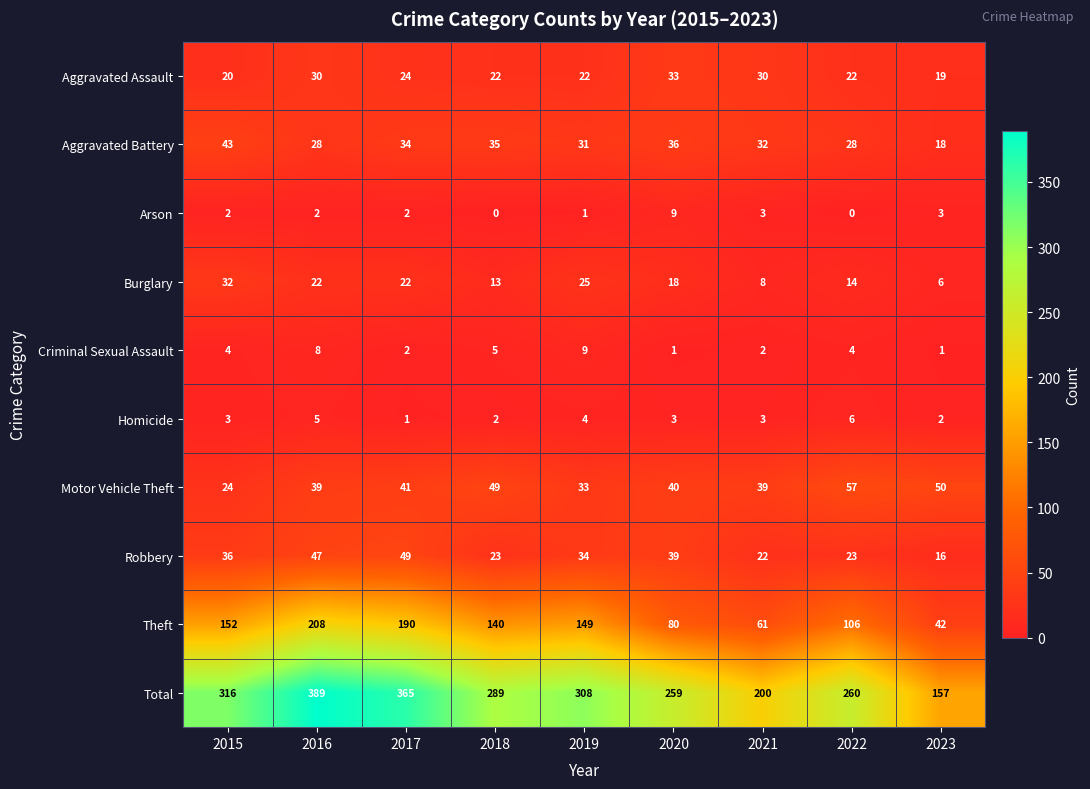

Which series has the largest total across all categories?

Total